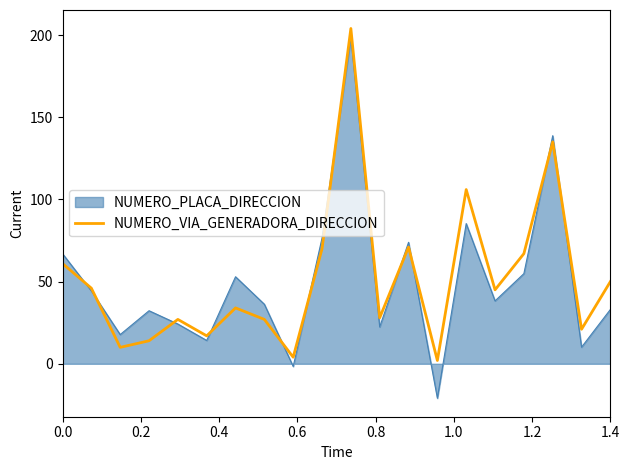

What is the maximum value shown in the chart?

204.0